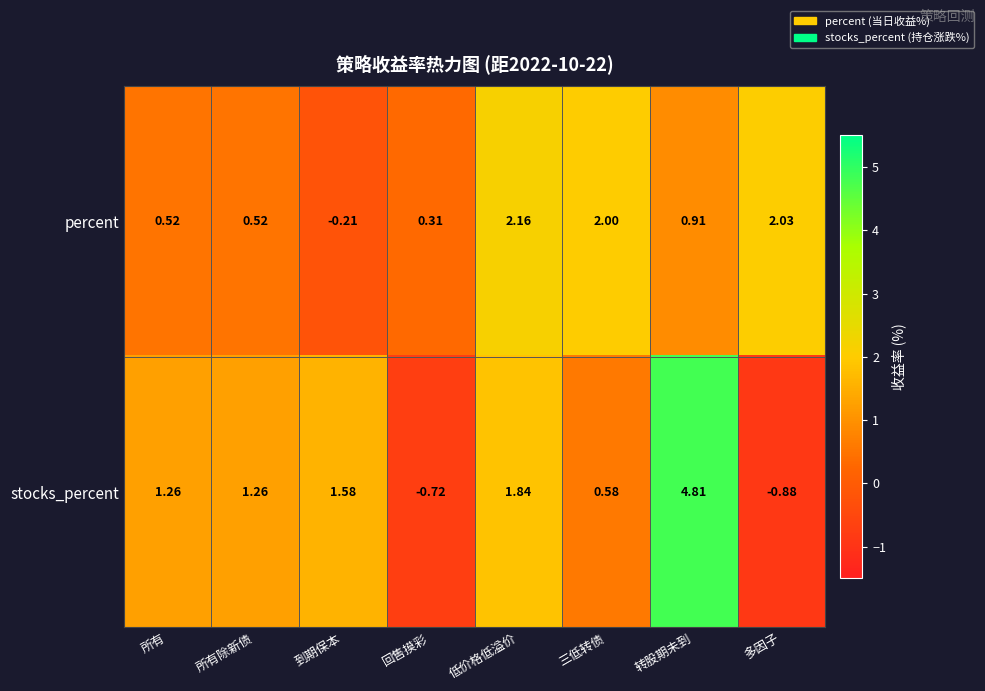

Rank the series by their average value, from highest to lowest.

stocks_percent, percent